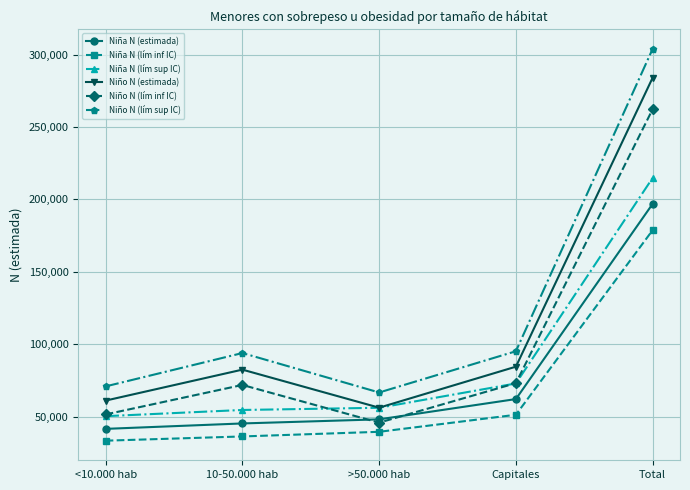

What is the difference between the maximum and minimum values in the Niña N (lím sup IC) series?

164580